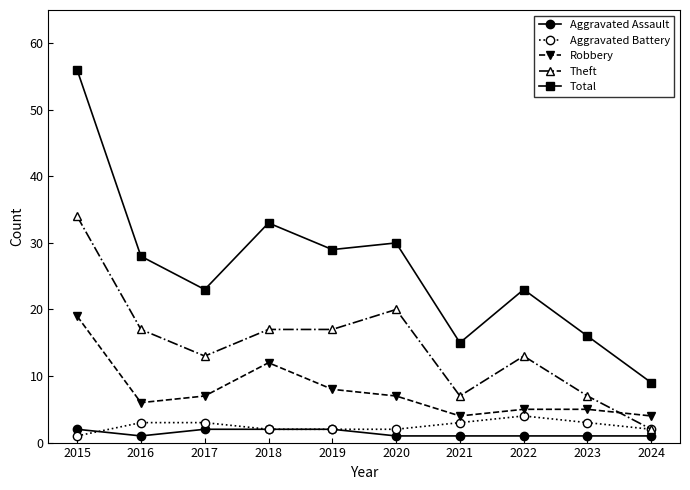

True or false: Aggravated Assault and Robbery intersect in this chart.

False